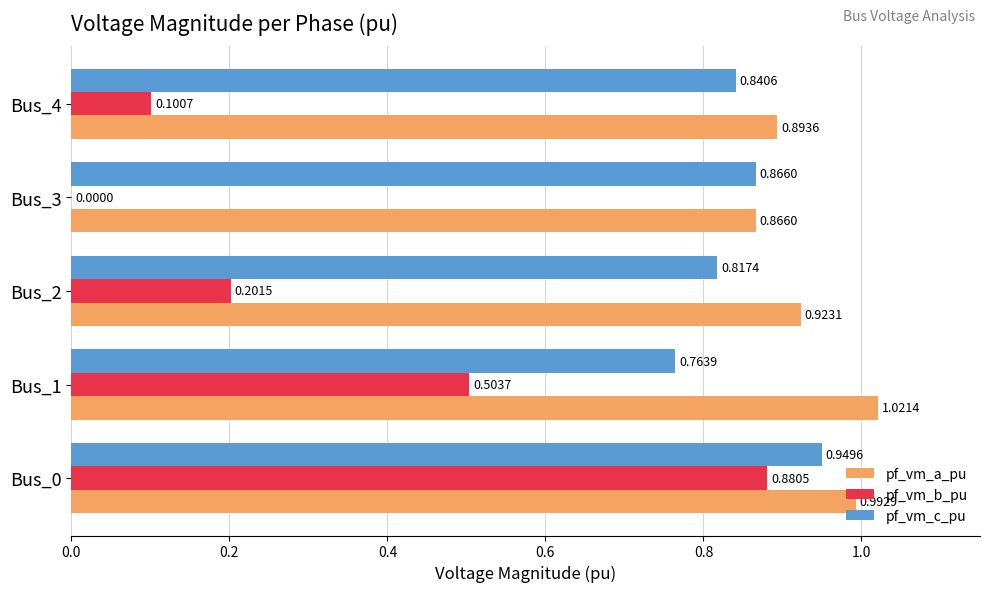

Where is pf_vm_c_pu nearest to the value 0?

Bus_1